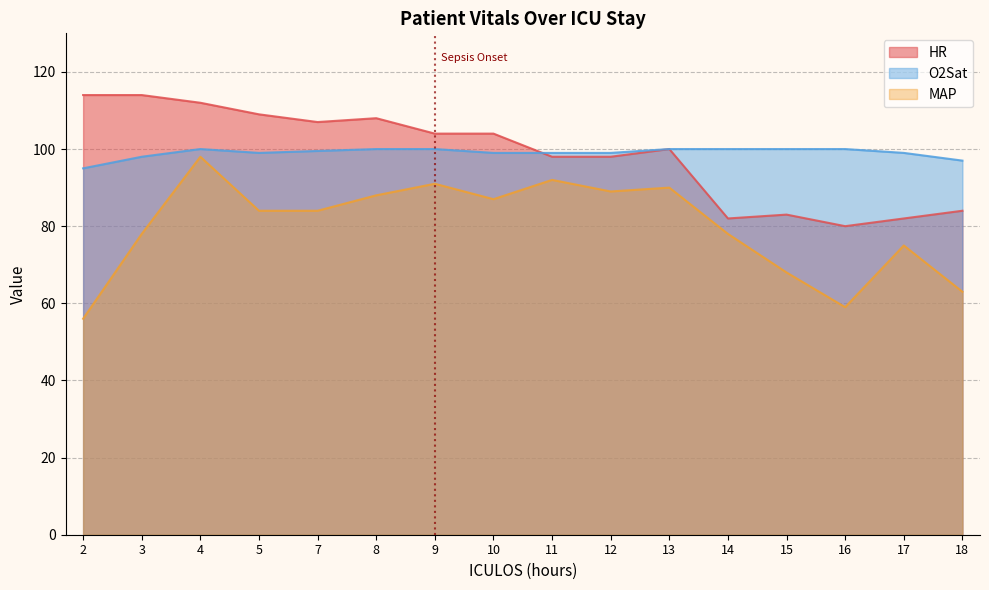

True or false: MAP and HR cross at least once.

False